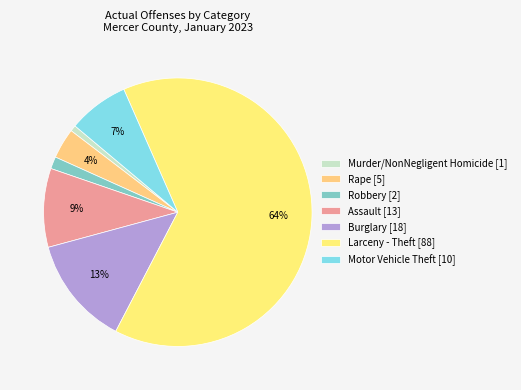

How much of the chart is everything except Larceny - Theft?

35.8%